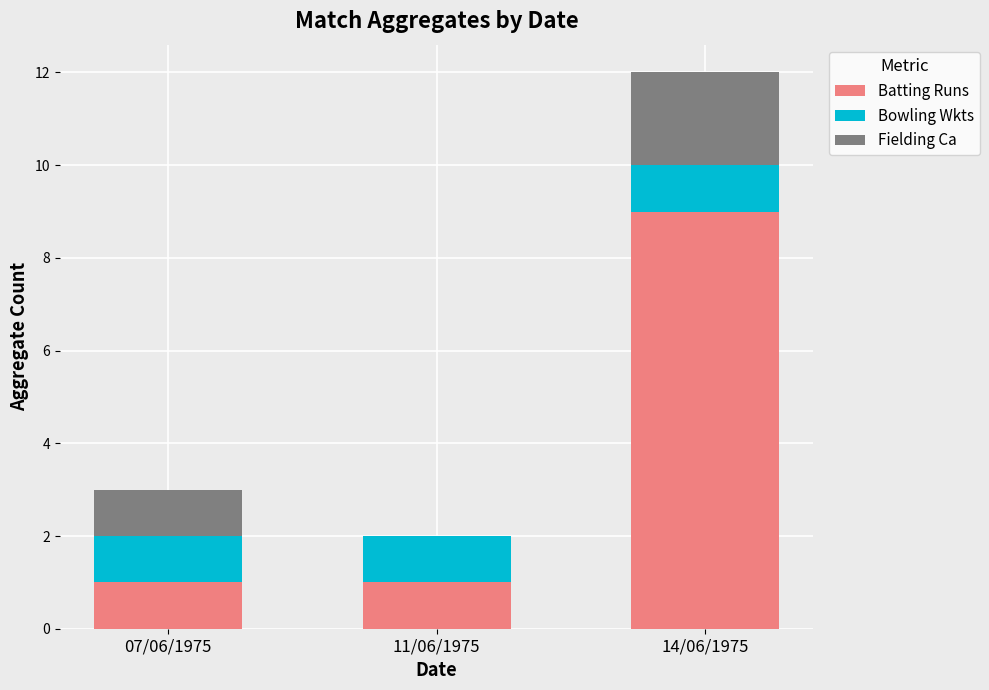

Count the number of categories in the chart.

3